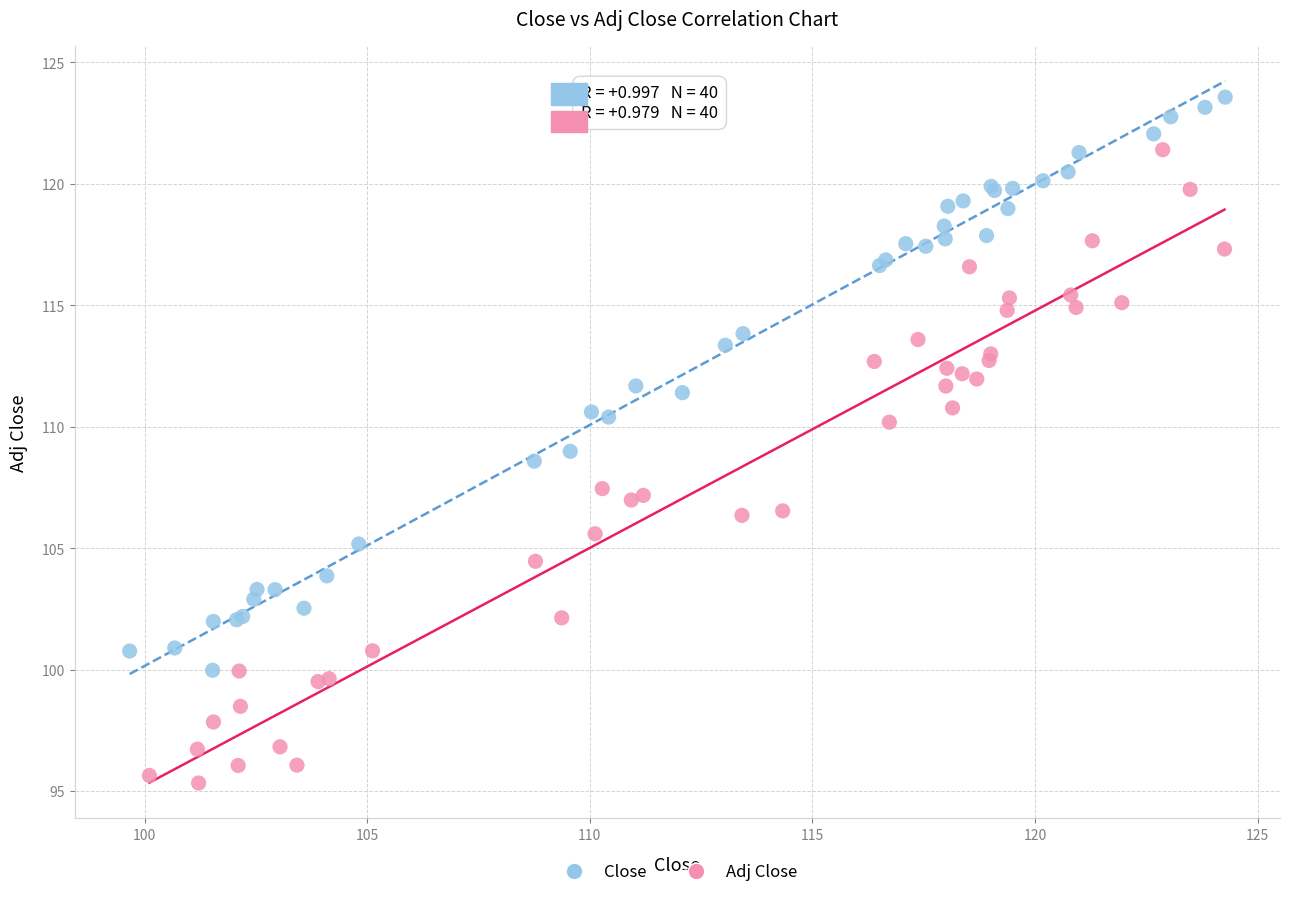

Which series contains the lowest Y value?

Adj Close